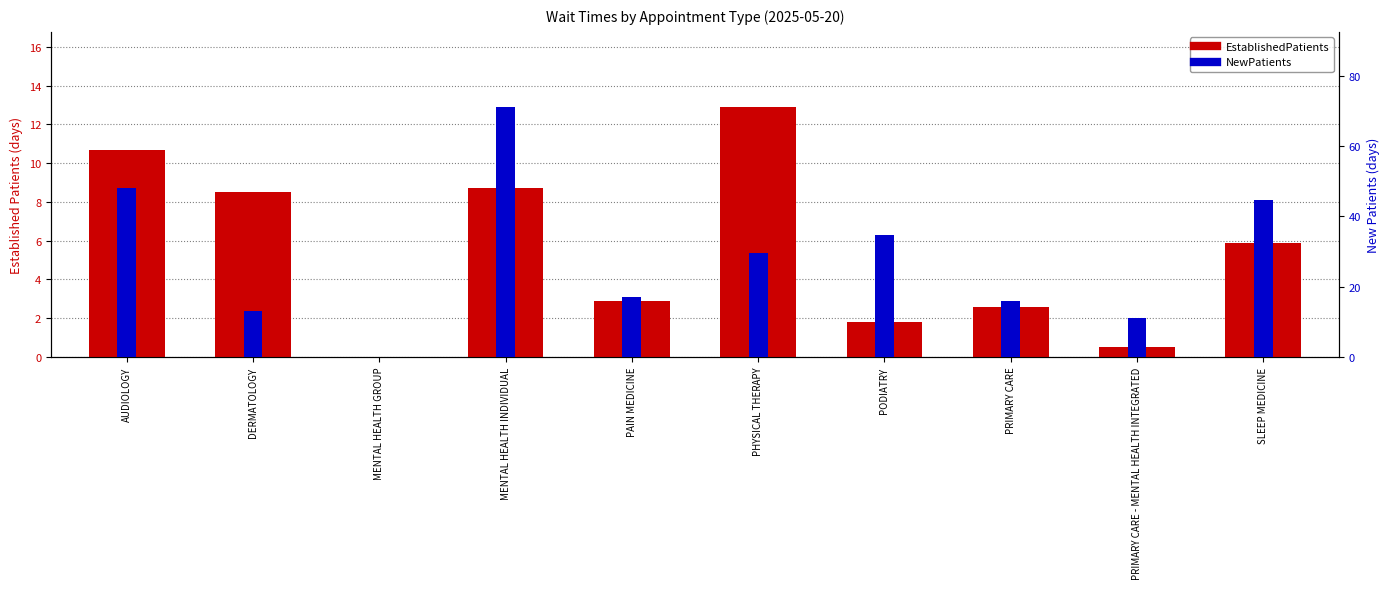

The EstablishedPatients series shows 1.8 at PODIATRY. True or false?

True